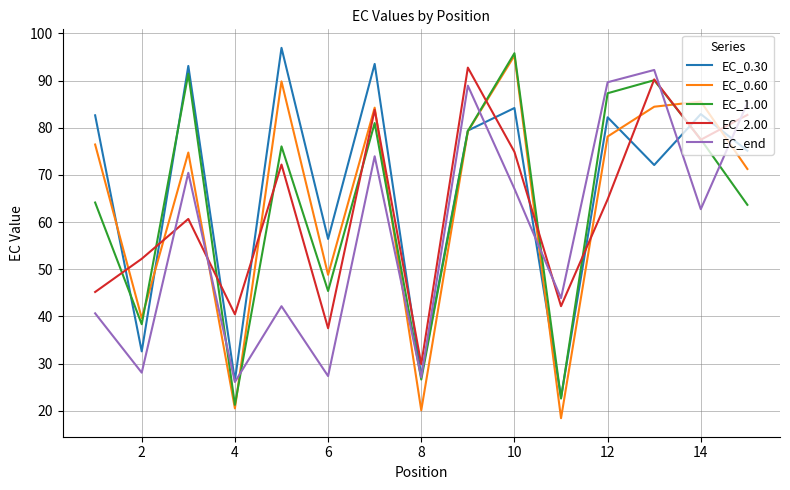

How many interior local valleys does the EC_0.30 series have?

6